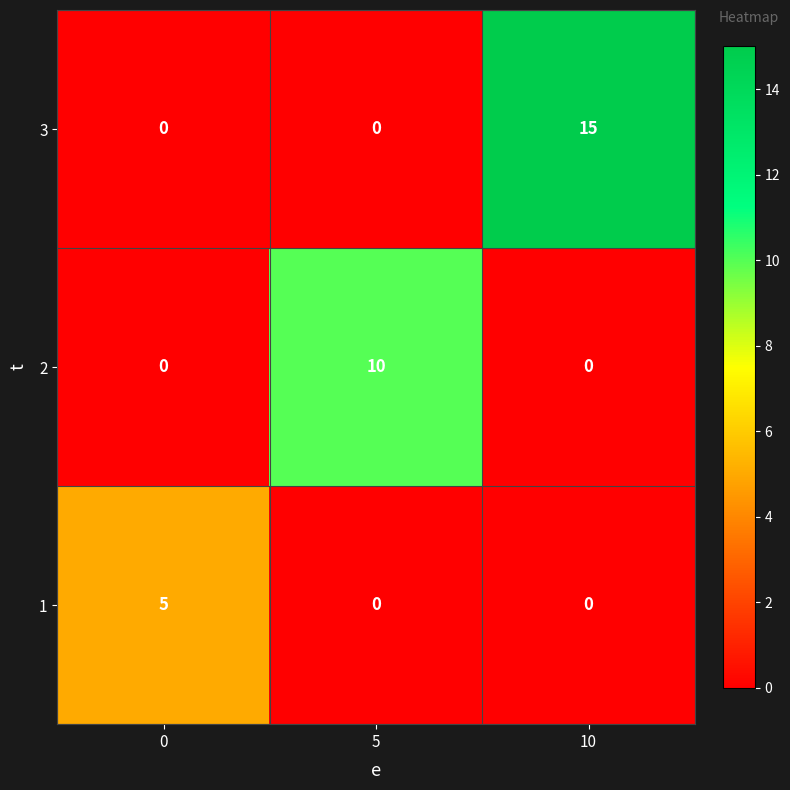

At which category does the chart reach its peak across all series?

10